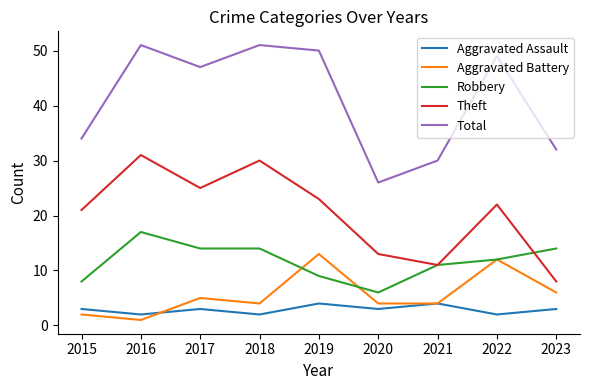

After their last crossing, which series has the higher values: Theft or Robbery?

Robbery